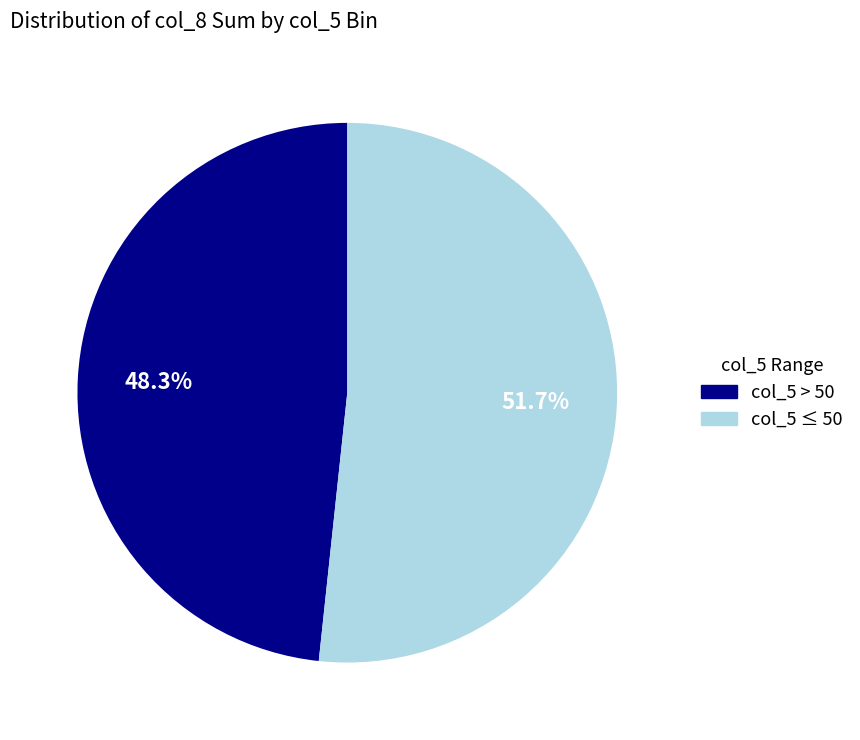

How many slices are in this pie chart?

2